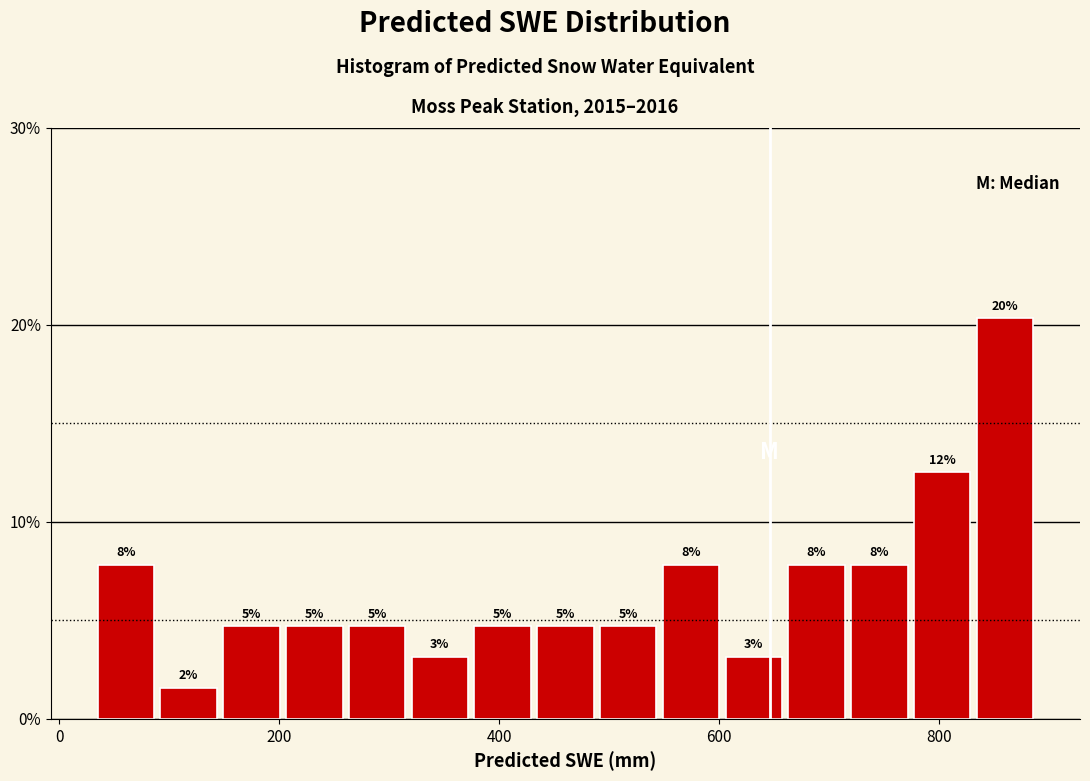

Read against the x-axis, roughly where is the centre of the tallest bar?

860